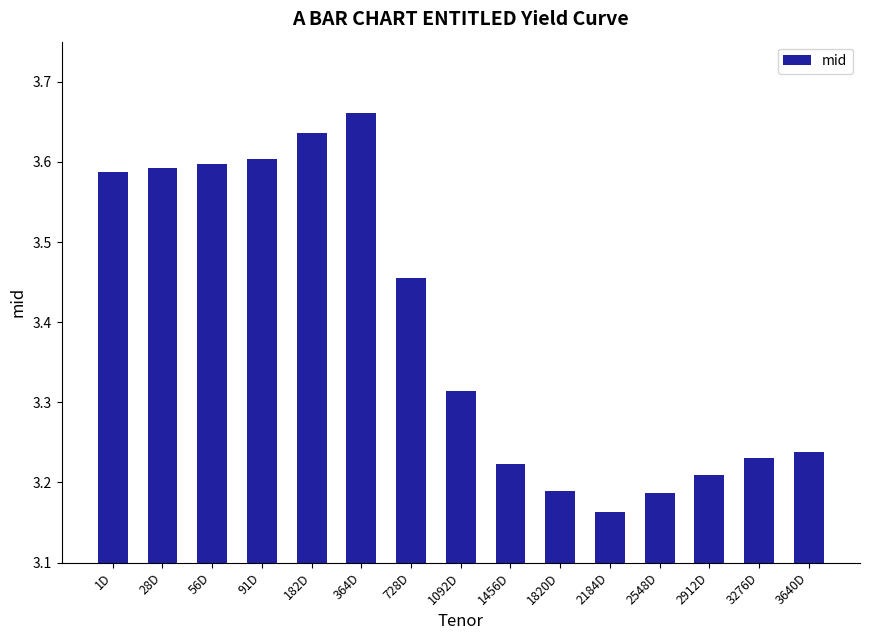

True or false: the data shows 5.3 at 1456D.

False